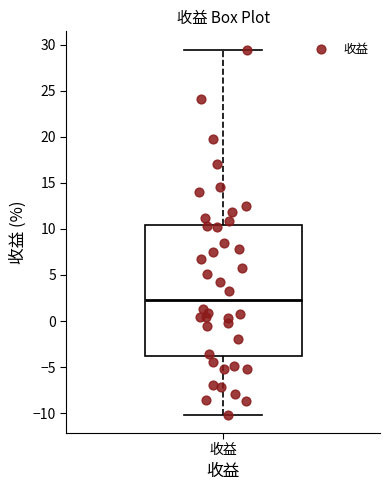

Where does the upper whisker of the box for 收益 end on the y-axis? The values are not printed on the chart, so give them approximately, as read against the axis.

29.5